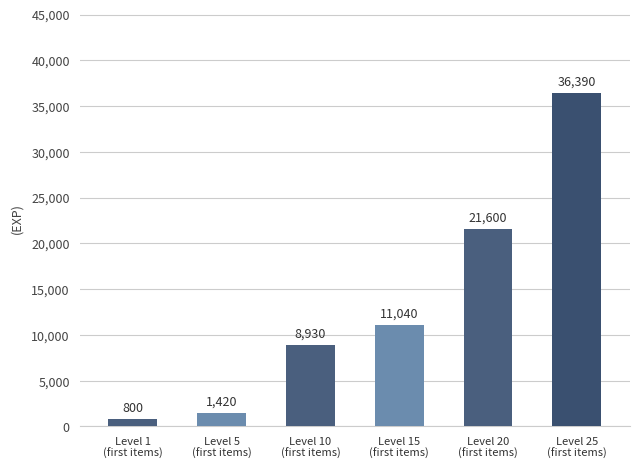

What is the average value?

13363